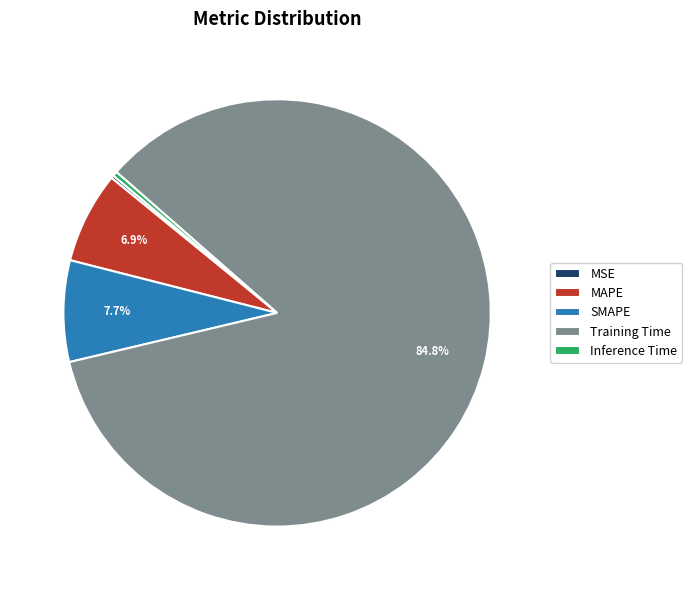

To the nearest percent, what is the combined percentage of SMAPE and MAPE?

15%